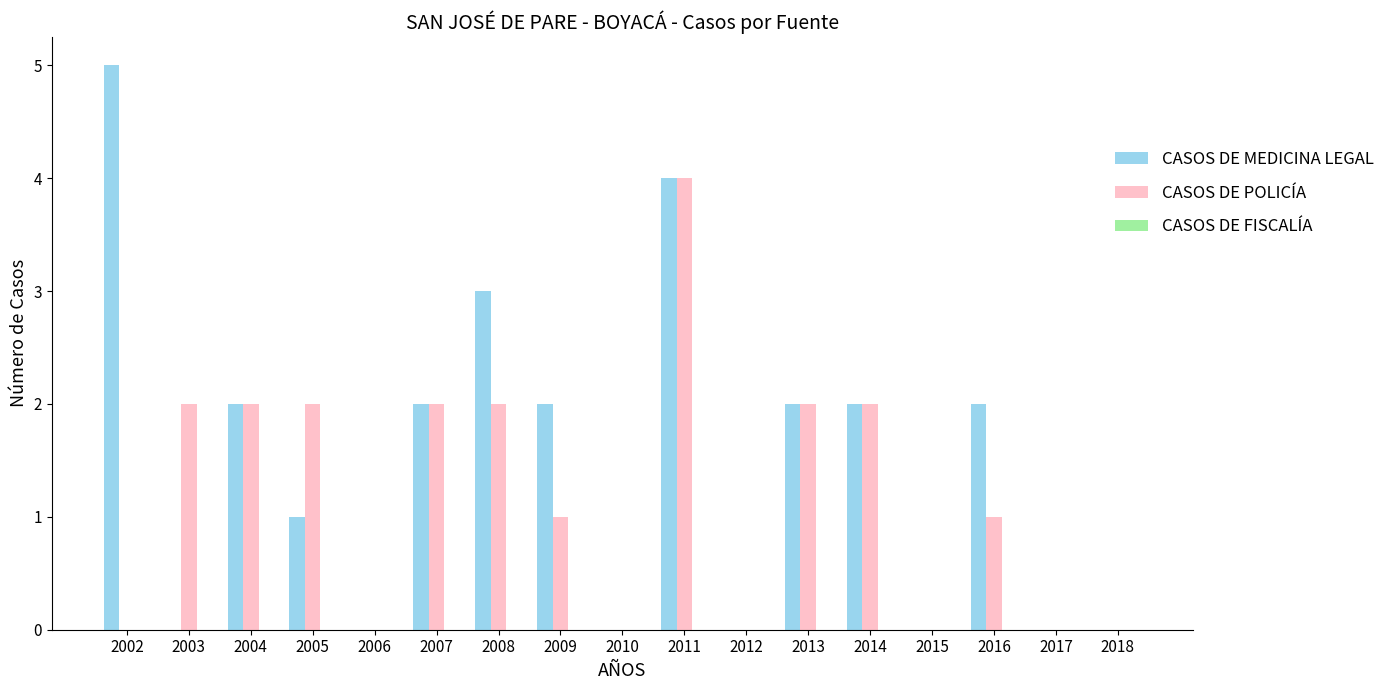

What is the sum of all CASOS DE POLICÍA values?

20